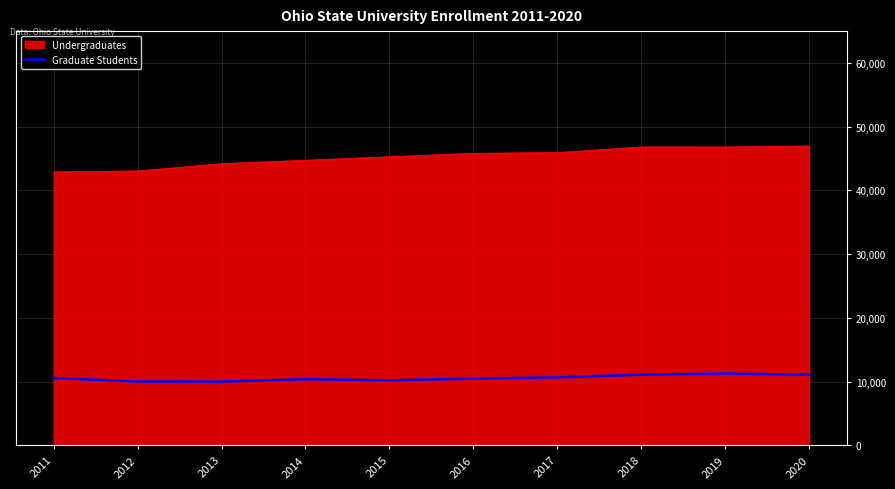

True or false: Graduate Students has a value of 11097 at 2018.

True